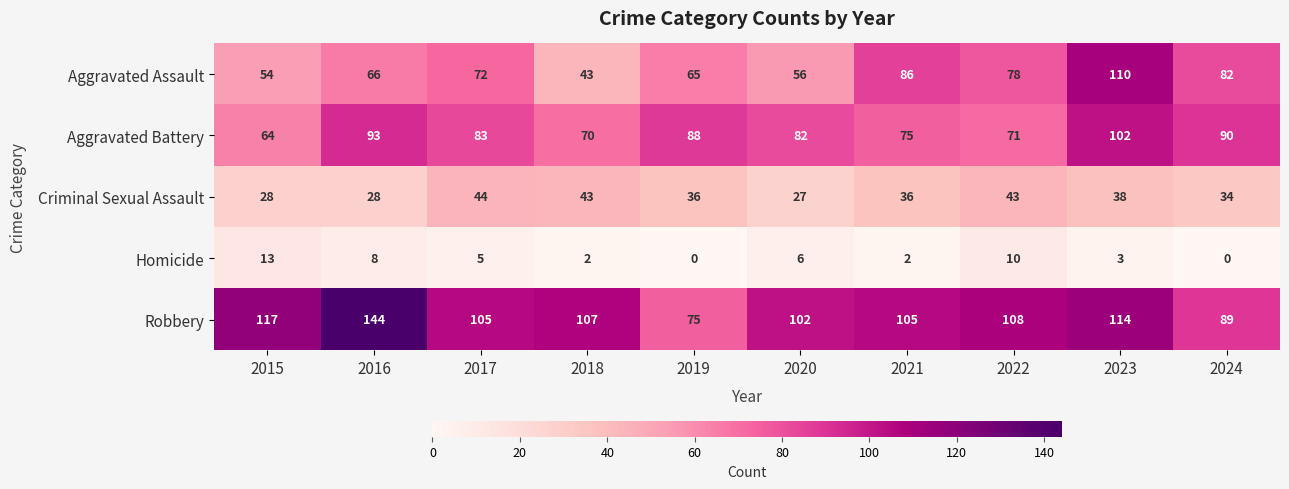

The Homicide series shows 20 at 2015. True or false?

False